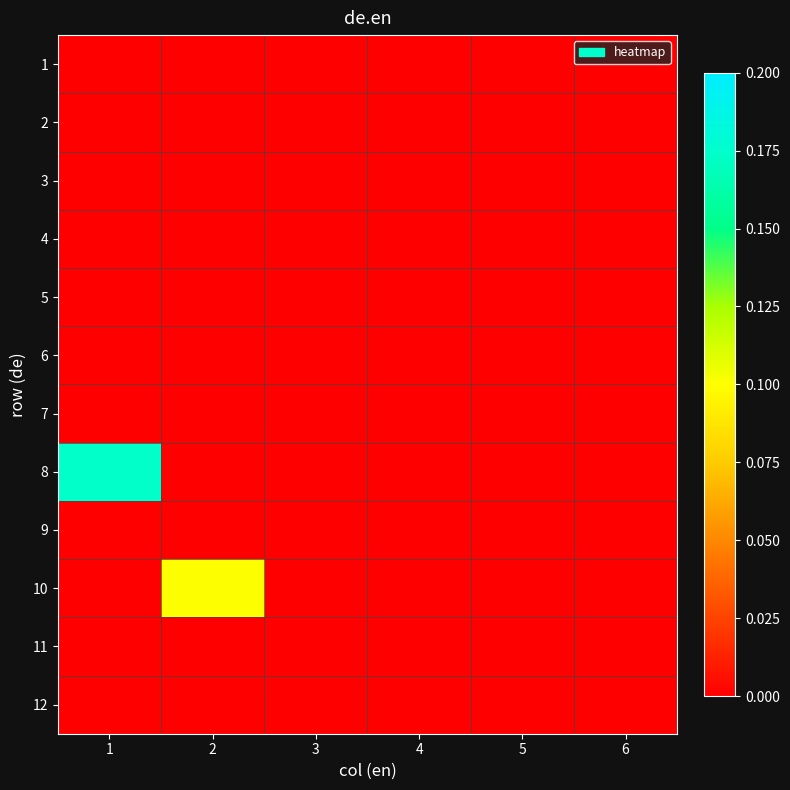

How many series are shown in this chart?

12